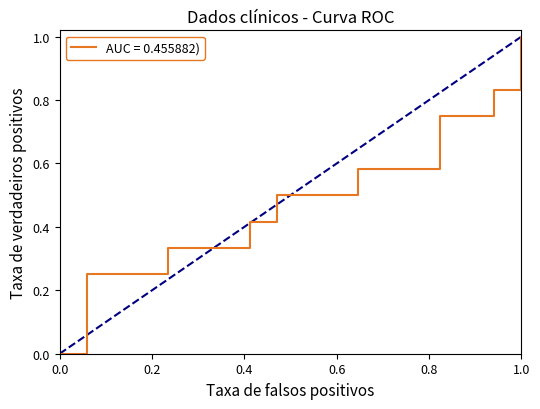

What is the greatest value displayed?

1